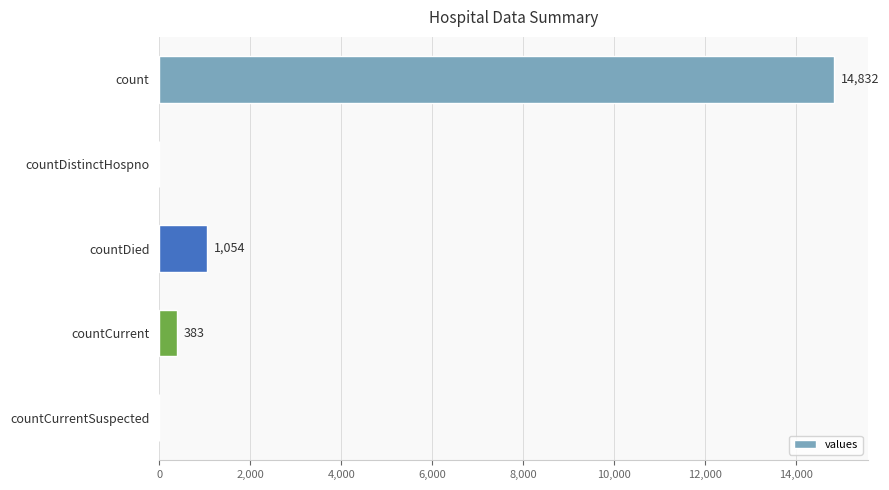

Approximately how many times larger is the value at count compared to countDied?

14.1